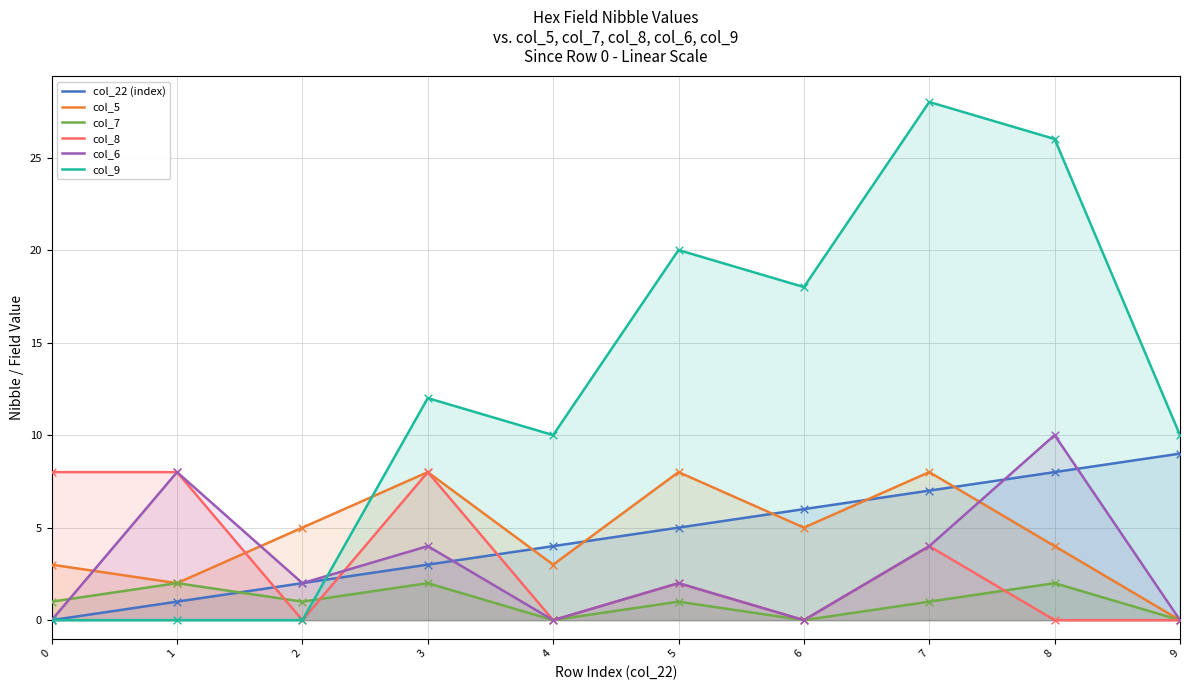

At how many categories does at least one series exceed 0?

10